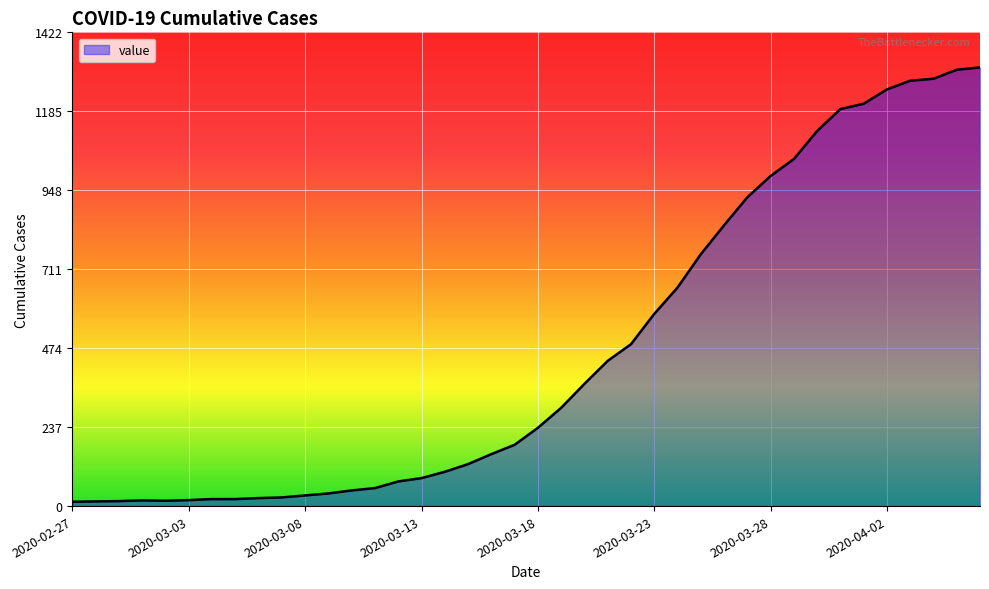

What is the maximum value shown in the chart?

1317